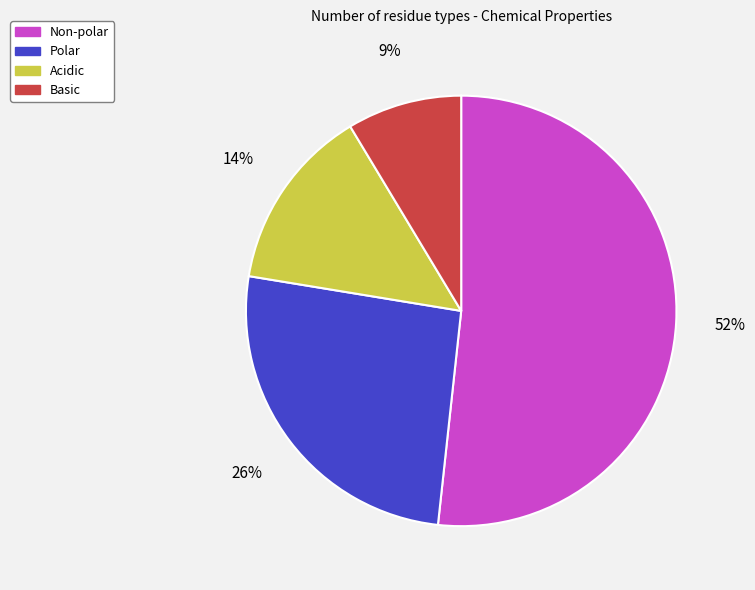

Rank the categories by value from lowest to highest.

Basic, Acidic, Polar, Non-polar